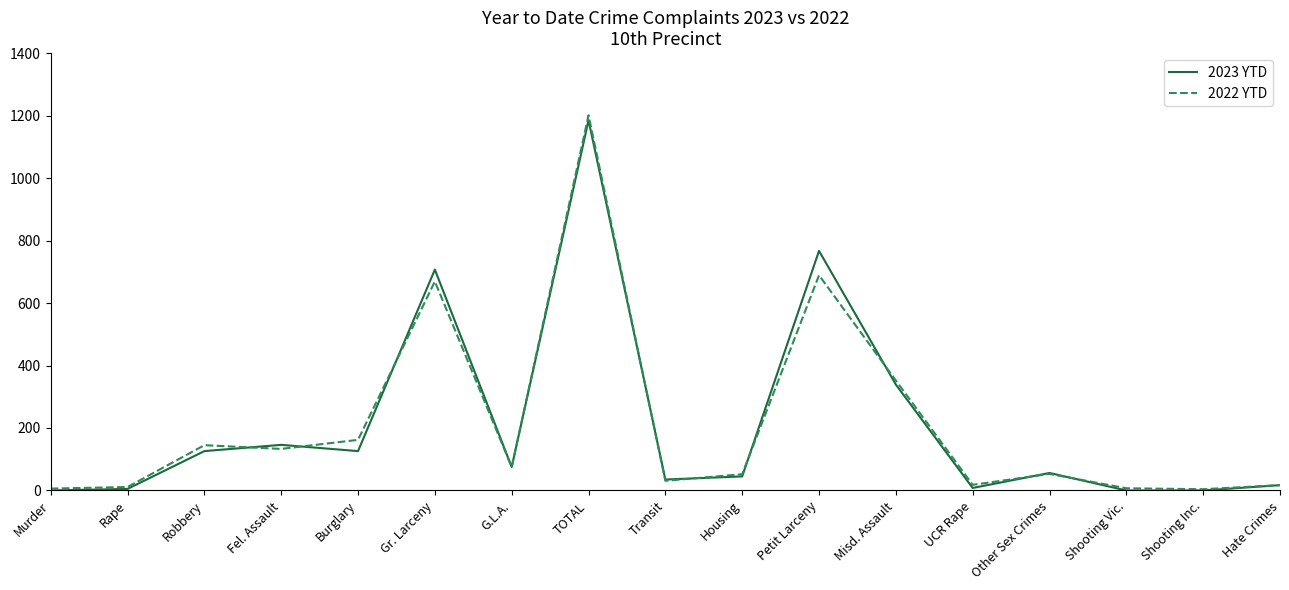

The 2023 YTD series shows 339 at Misd. Assault. True or false?

True